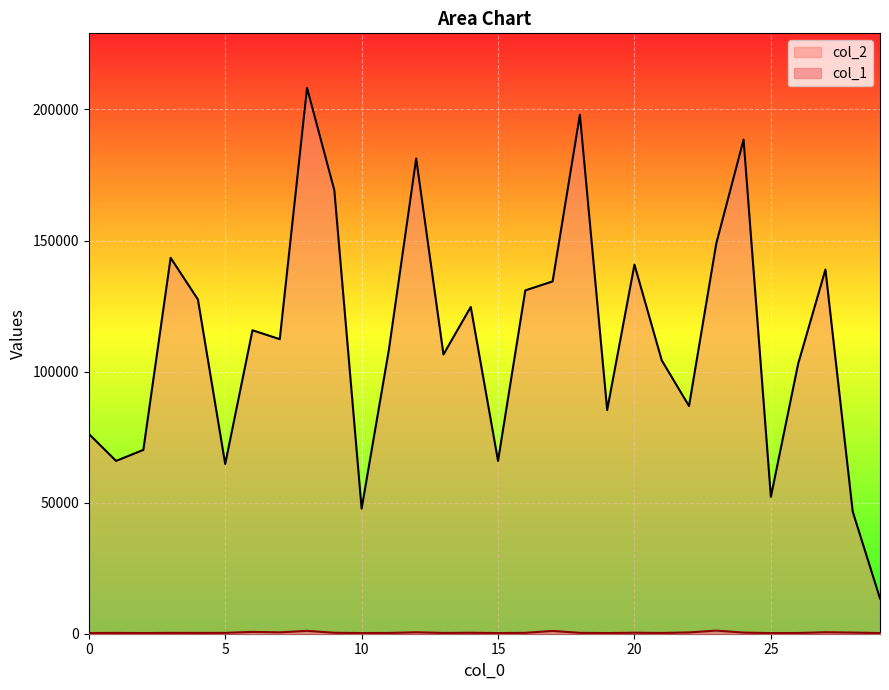

Which series has the largest range (max minus min)?

col_2